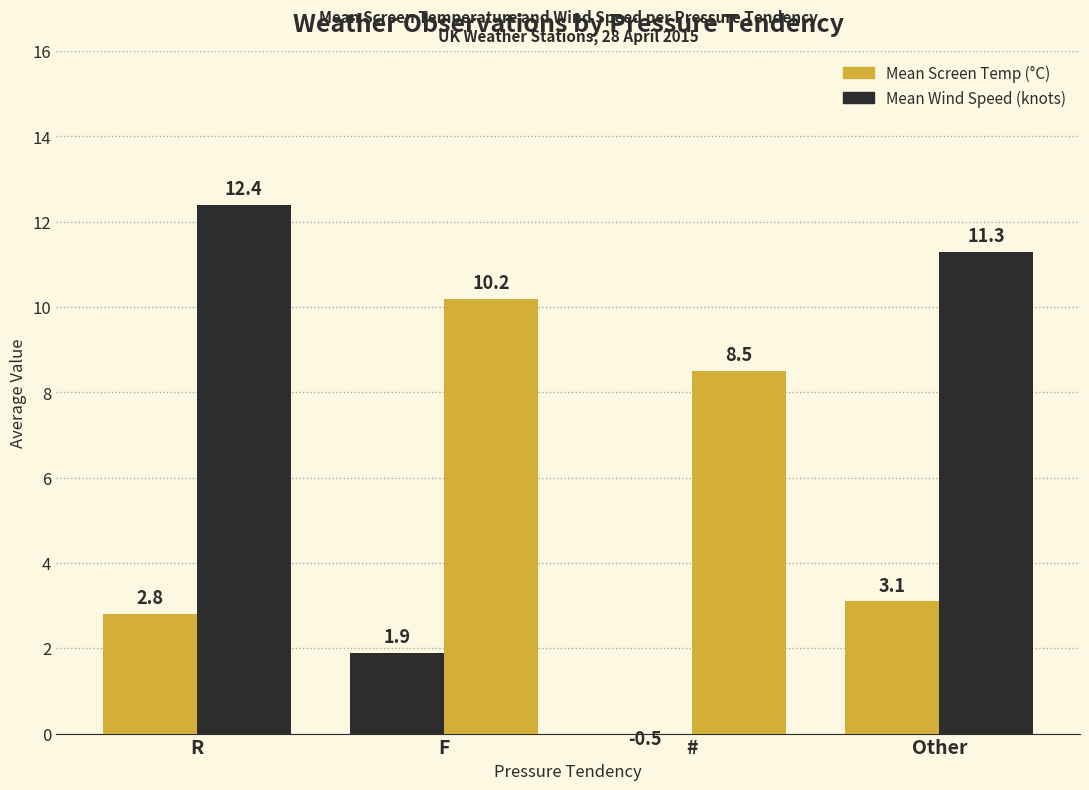

What is the label of the 1st bar from the left?

R